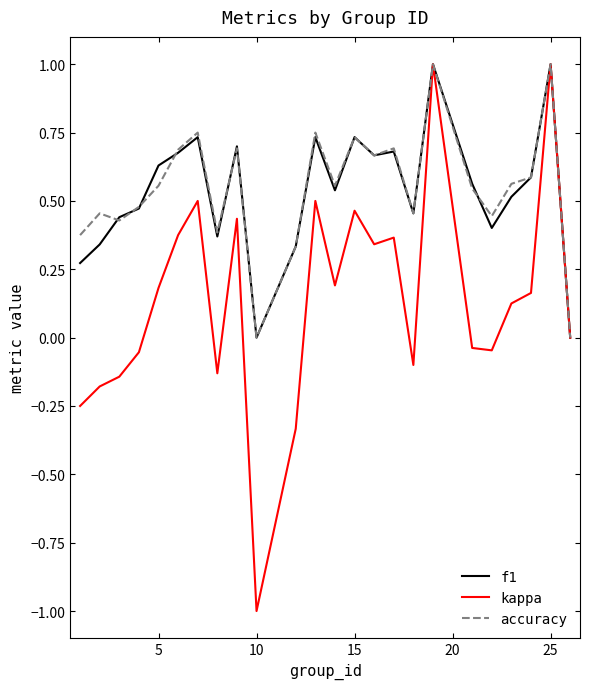

Which series has the widest spread of values?

kappa